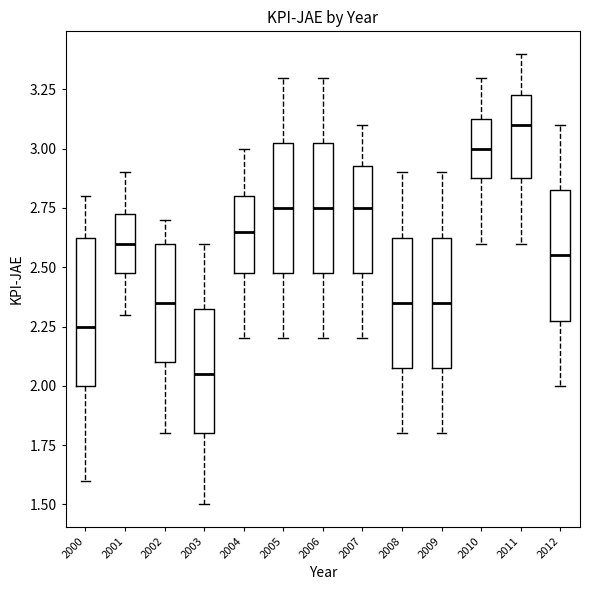

Comparing the boxes themselves (not the whiskers), which one is the tallest?

2000